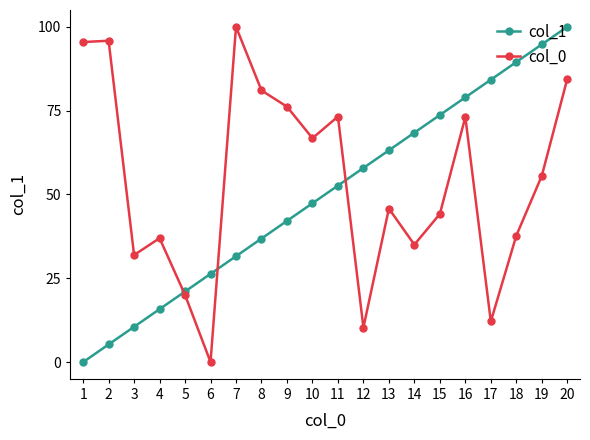

True or false: col_1 has more than 1 points higher than both neighbors.

False